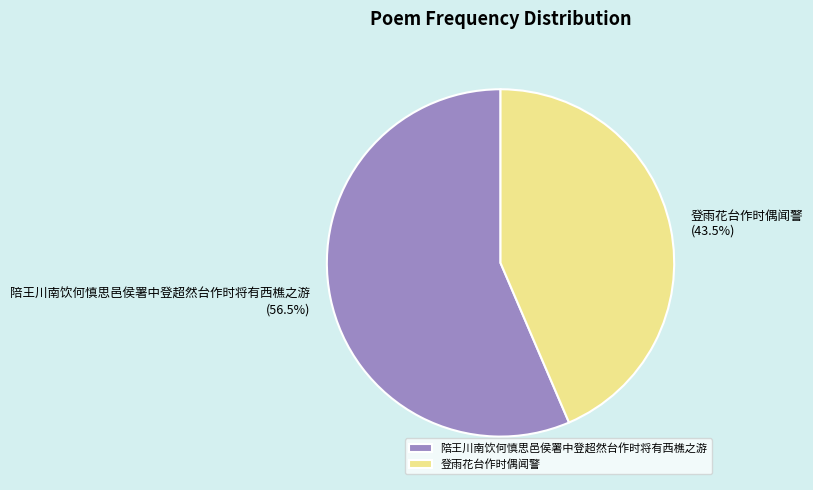

How many slices are in this pie chart?

2